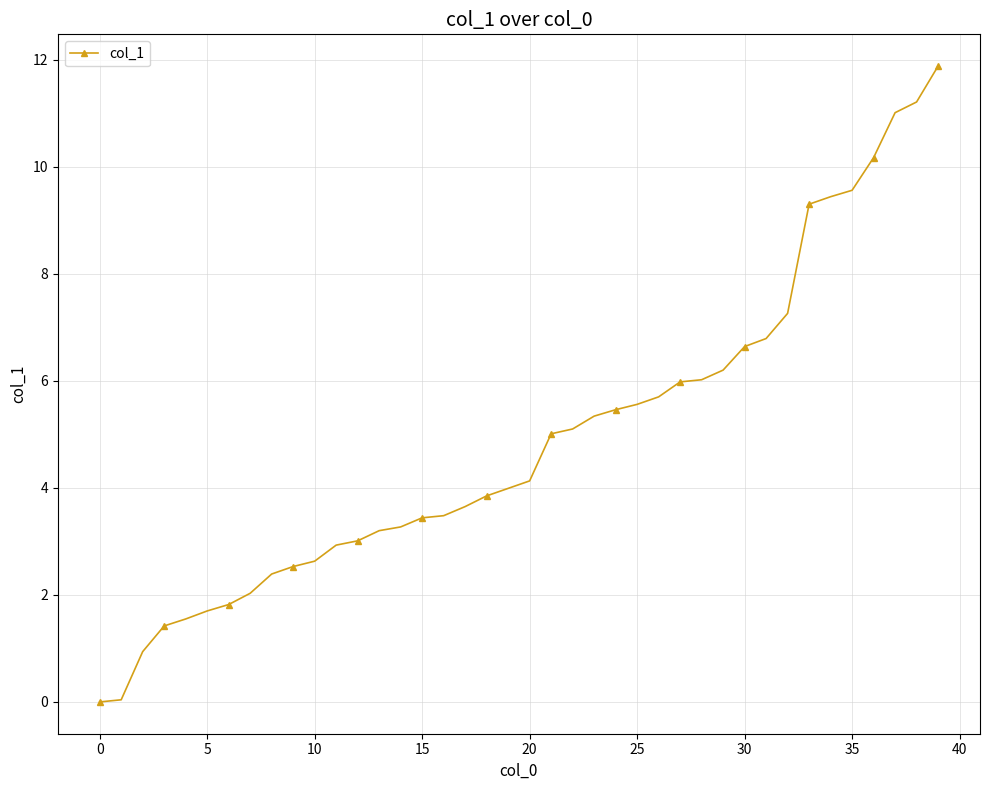

What is the average value?

4.9